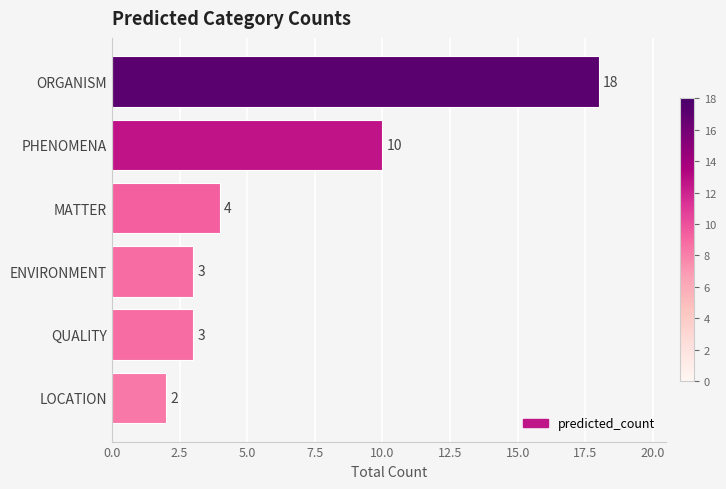

Where is the data nearest to the value 10?

PHENOMENA